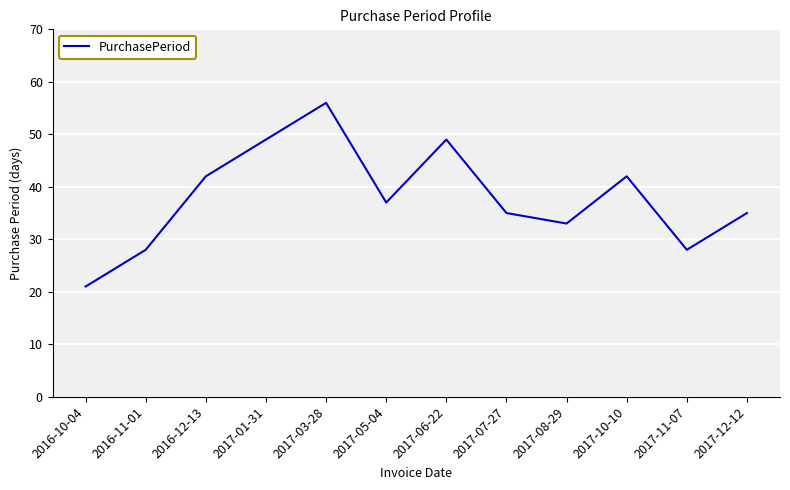

What position from the right is 2017-01-31?

9